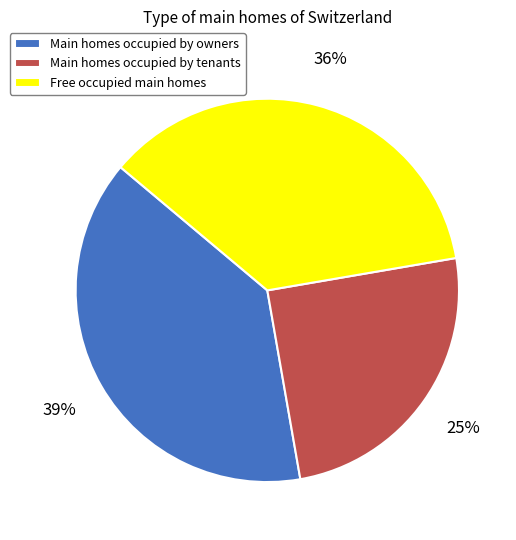

To the nearest percent, what portion does Free occupied main homes represent?

36%